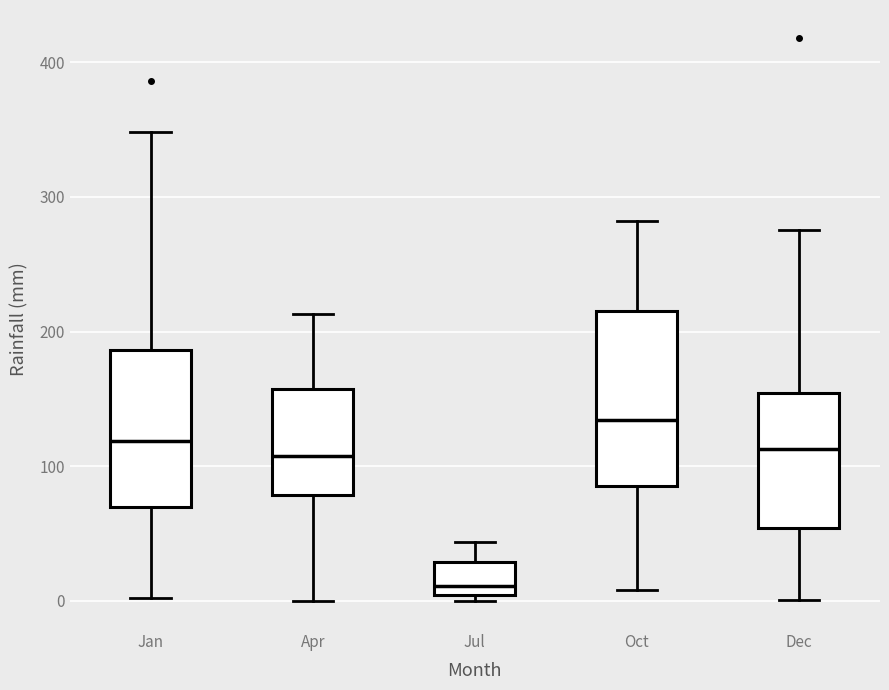

Reading left to right, transcribe this box plot: for each box, give where its median line is, the range the box spans, and where its two whiskers end, as read against the y-axis. The values are not printed on the chart, so give them approximately, as read against the axis.

Jan: median 120, box 70 to 190, whiskers 0 to 350
Apr: median 110, box 80 to 160, whiskers 0 to 210
Jul: median 10, box 0 to 30, whiskers 0 (just below the box's lower edge) to 40
Oct: median 130, box 90 to 220, whiskers 10 to 280
Dec: median 110, box 50 to 150, whiskers 0 to 280